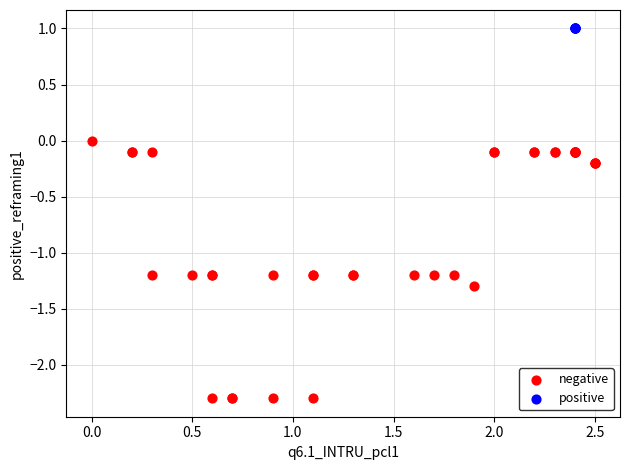

Which series contains the highest Y value?

positive